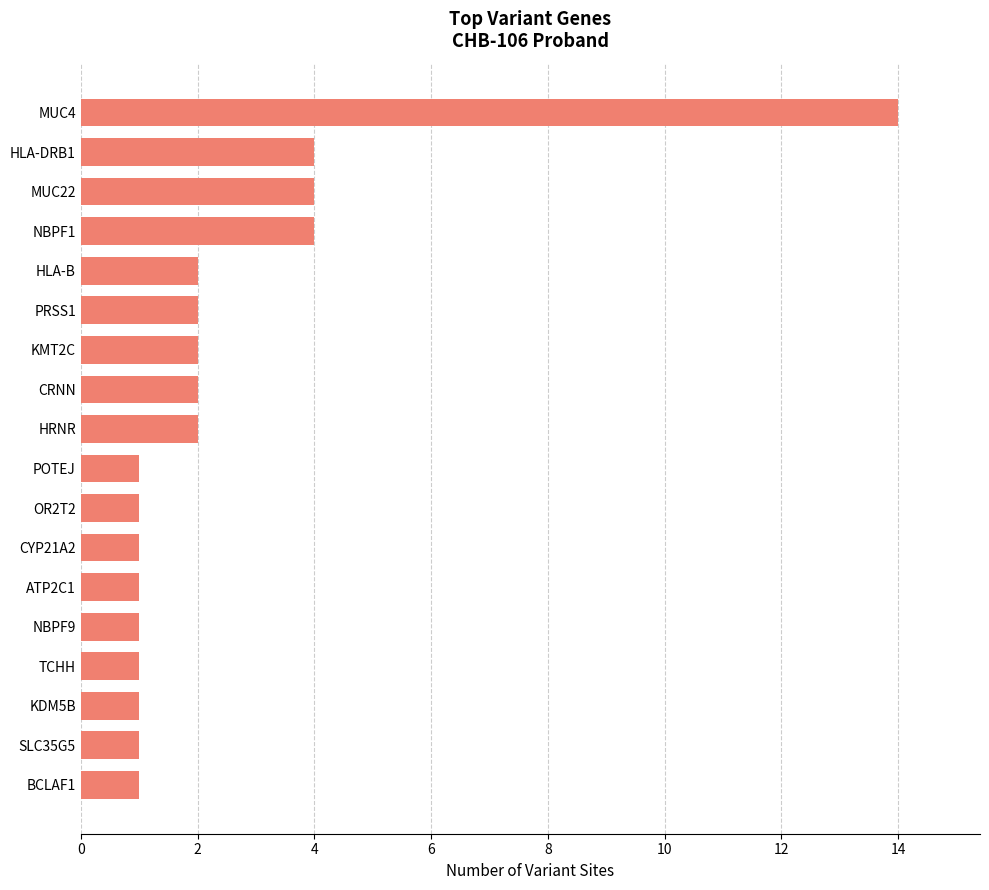

What is the difference between the second highest and second lowest values?

3